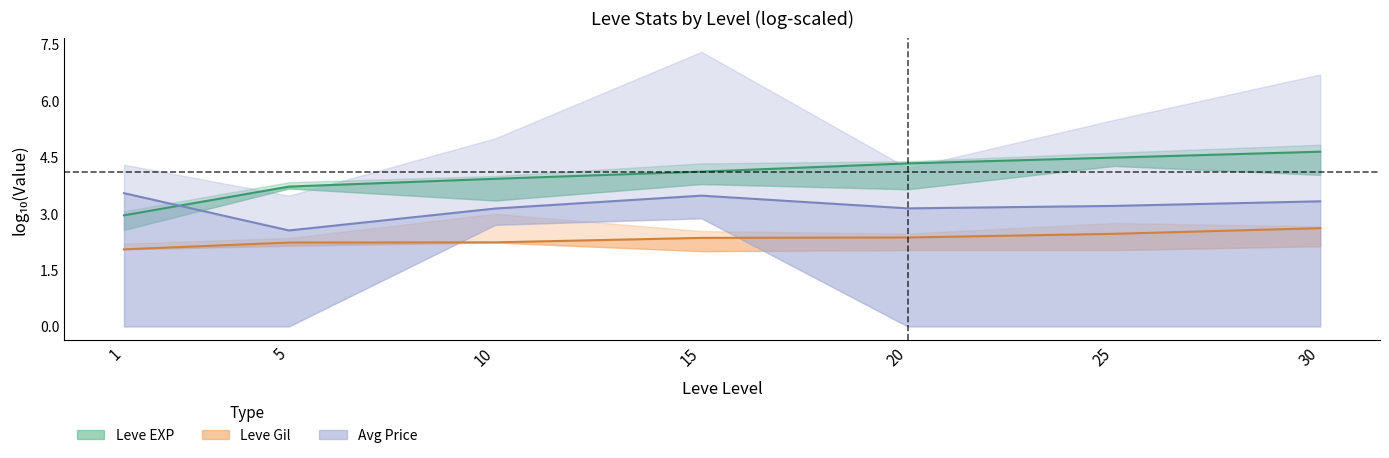

Which series has the largest range (max minus min)?

Leve EXP (mid)